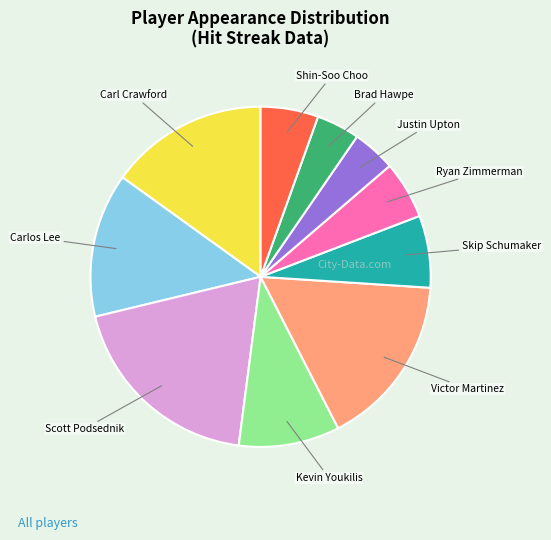

True or false: Victor Martinez accounts for 29% of the total.

False